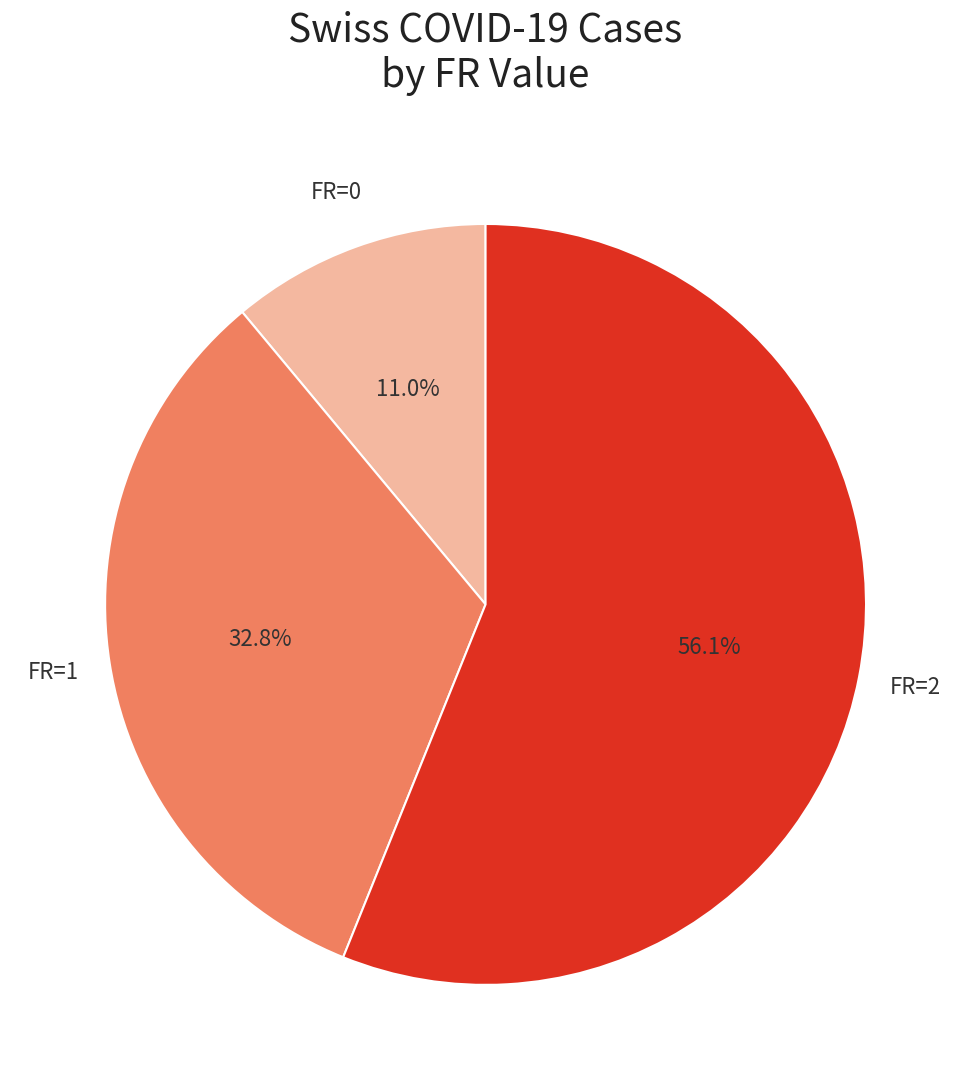

To the nearest percent, what is the average slice percentage?

33%